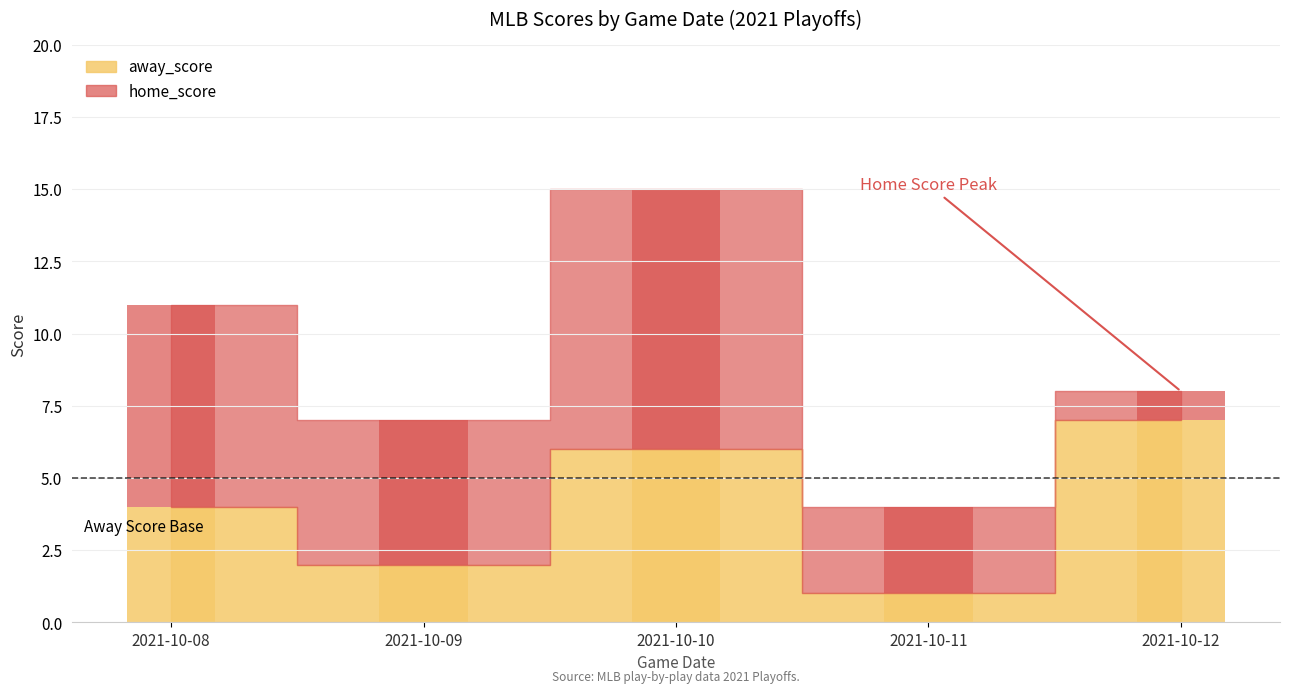

The home_score series shows 1 at 2021-10-12. True or false?

False